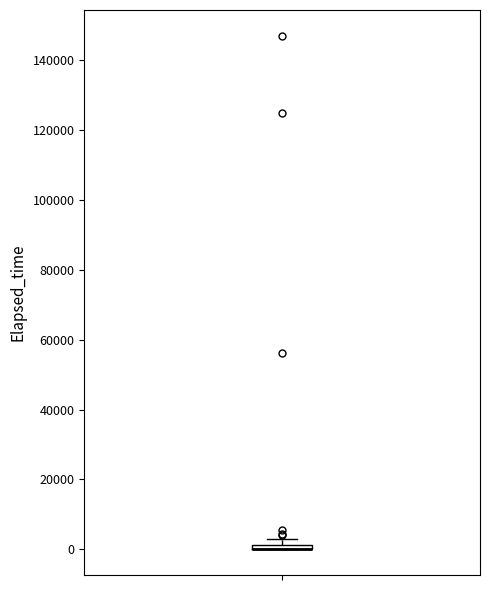

Where is the lower edge of the box on the y-axis? The values are not printed on the chart, so give them approximately, as read against the axis.

0